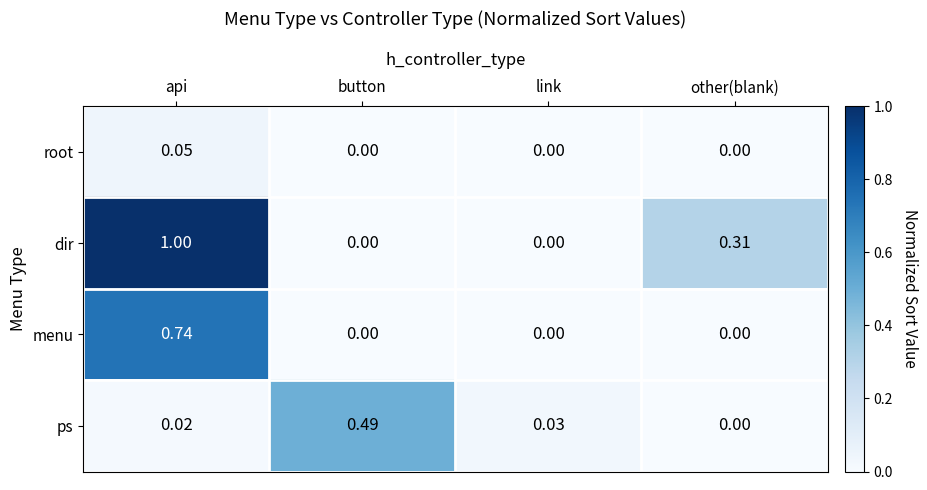

Which series has the largest total across all categories?

dir